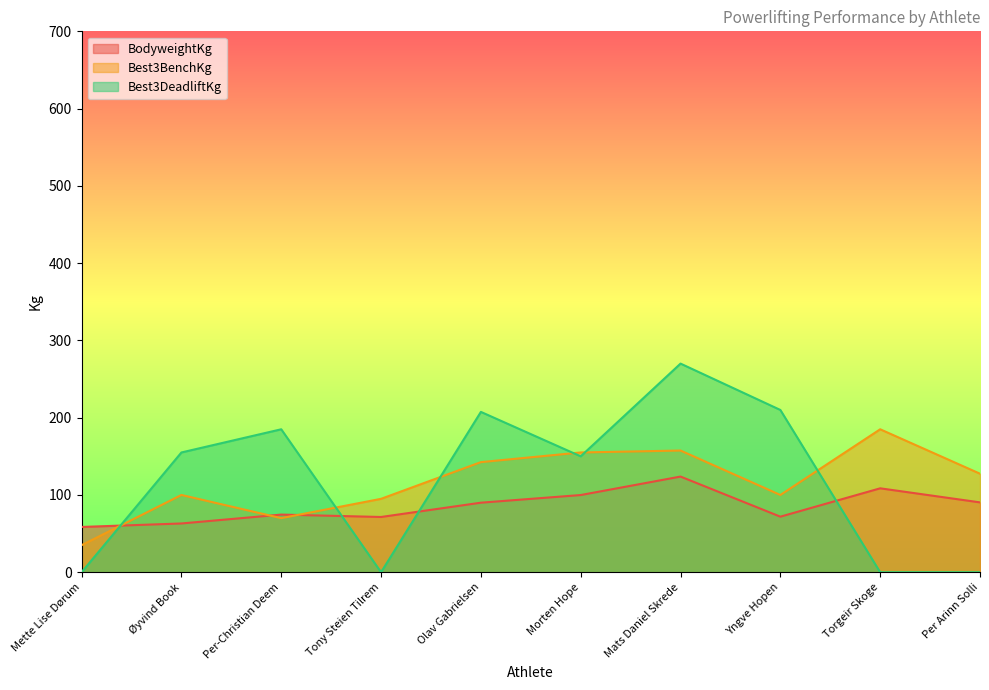

What is the maximum value for Best3BenchKg?

185.0